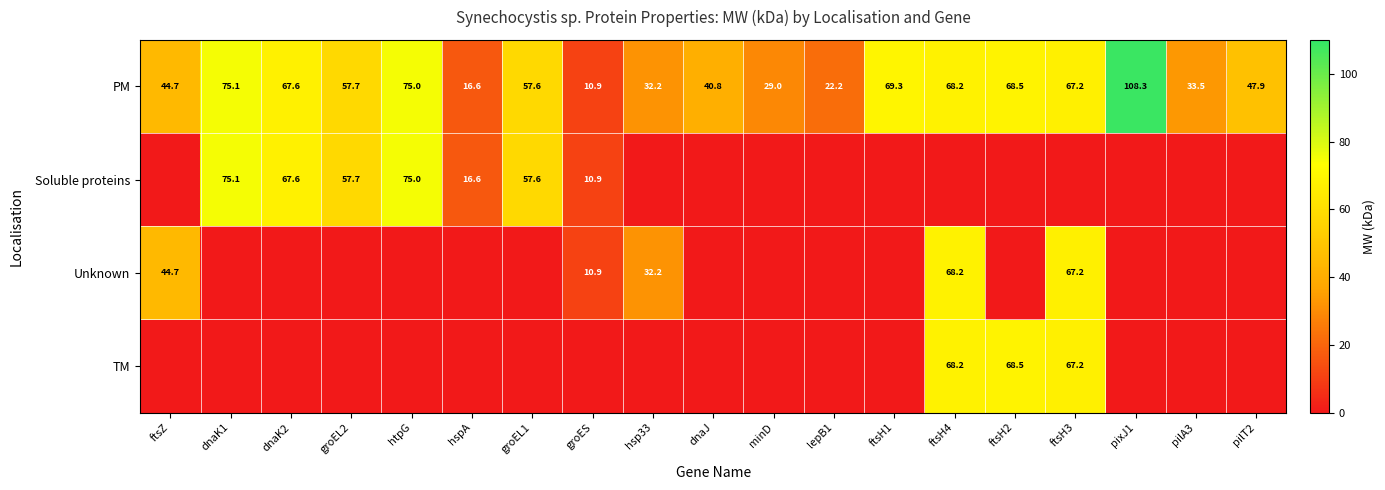

Which category has the highest value in the PM series?

pixJ1